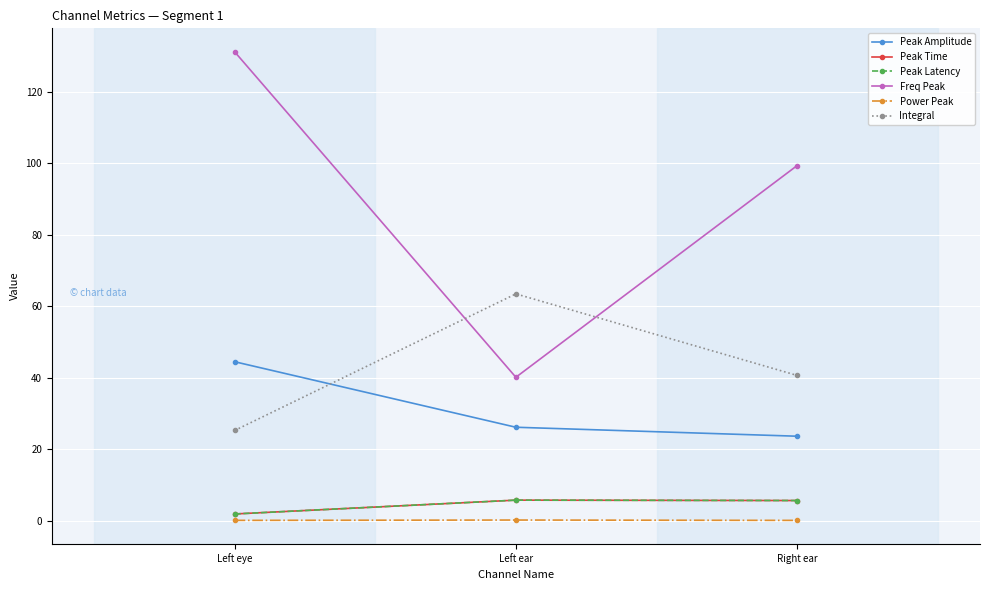

At how many categories does at least one series exceed 70?

2